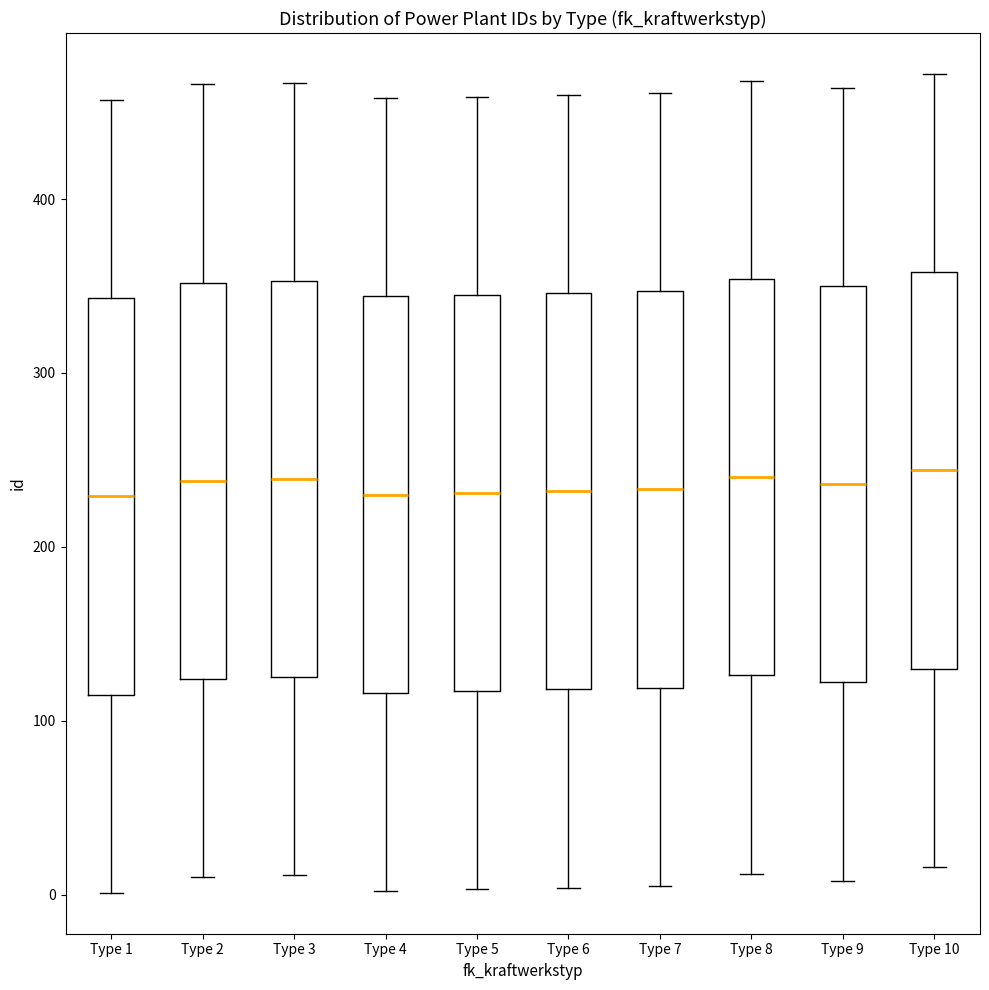

Reading left to right, transcribe this box plot: for each box, give where its median line is, the range the box spans, and where its two whiskers end, as read against the y-axis. The values are not printed on the chart, so give them approximately, as read against the axis.

Type 1: median 230, box 120 to 340, whiskers 0 to 460
Type 2: median 240, box 120 to 350, whiskers 10 to 470
Type 3: median 240, box 130 to 350, whiskers 10 to 470
Type 4: median 230, box 120 to 340, whiskers 0 to 460
Type 5: median 230, box 120 to 350, whiskers 0 to 460
Type 6: median 230, box 120 to 350, whiskers 0 to 460
Type 7: median 230, box 120 to 350, whiskers 10 to 460
Type 8: median 240, box 130 to 350, whiskers 10 to 470
Type 9: median 240, box 120 to 350, whiskers 10 to 460
Type 10: median 240, box 130 to 360, whiskers 20 to 470